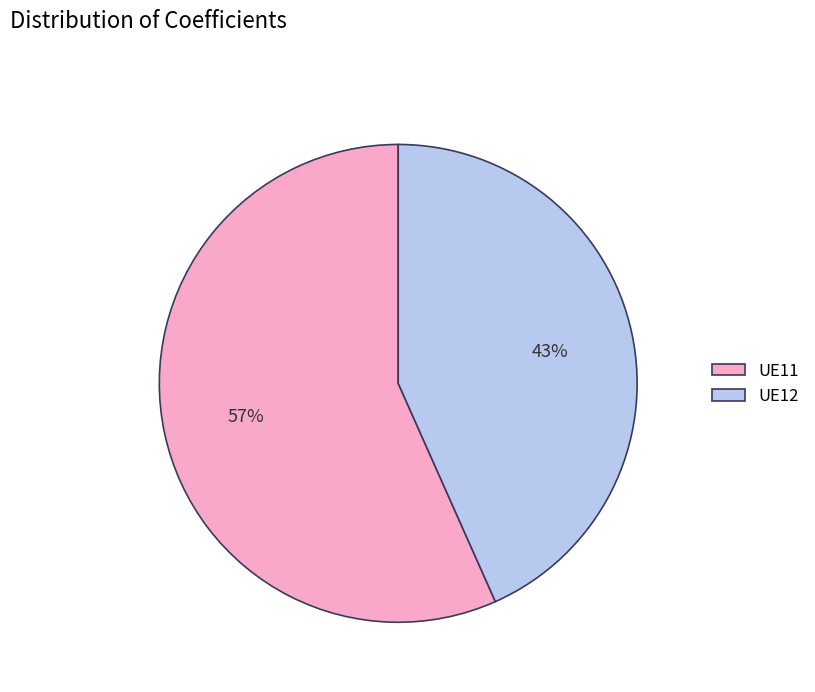

Approximately how many times larger is the value at UE12 compared to UE11?

0.8